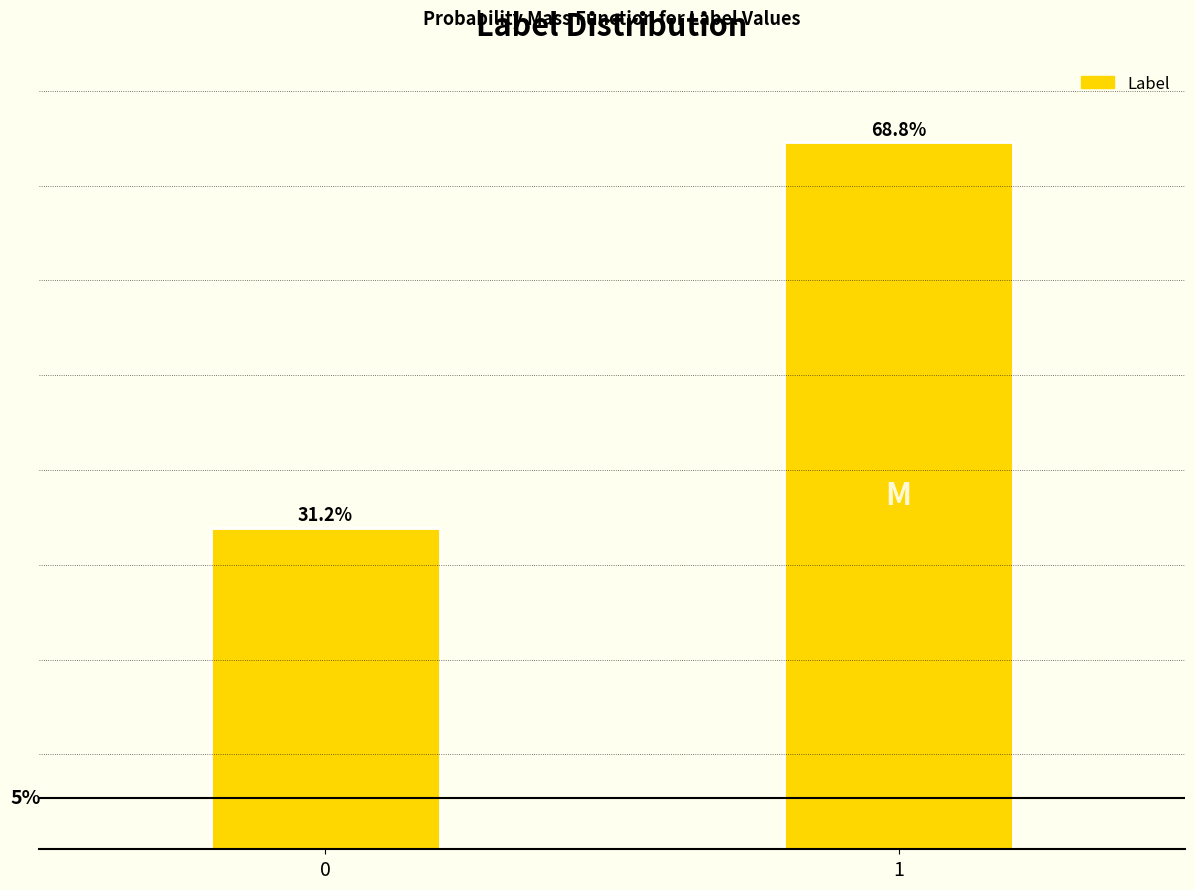

Rank the categories by value from lowest to highest.

0, 1